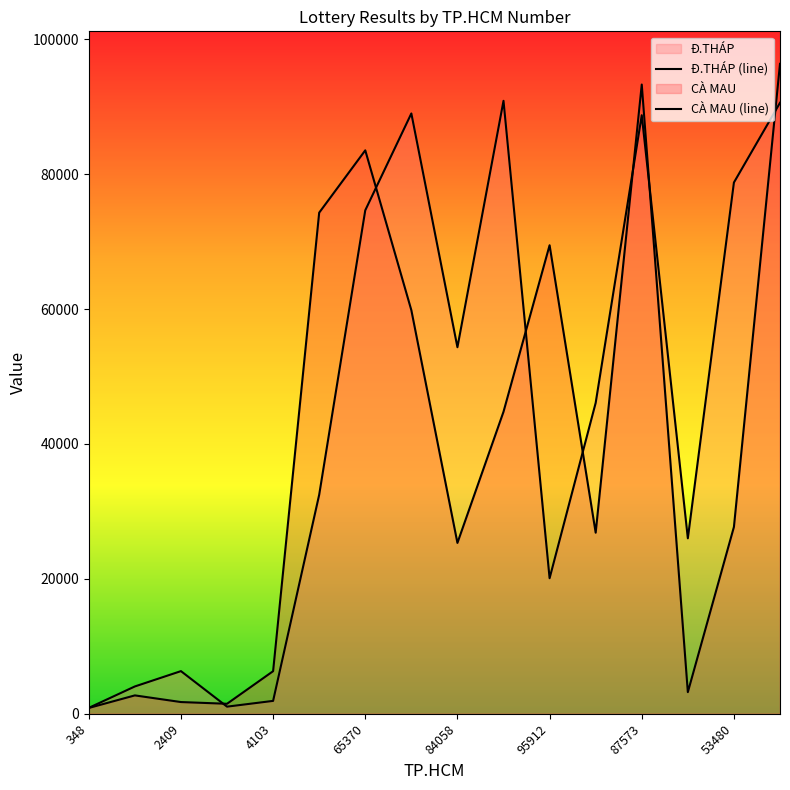

The value of Đ.THÁP (line) at 84058 is 78616. True or false?

False